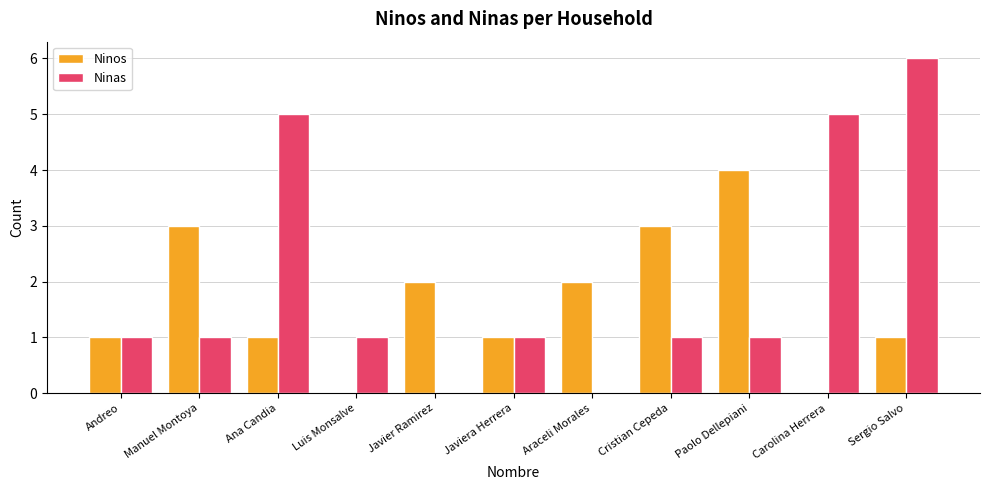

Which series changed the most between Luis Monsalve and Carolina Herrera?

Ninas